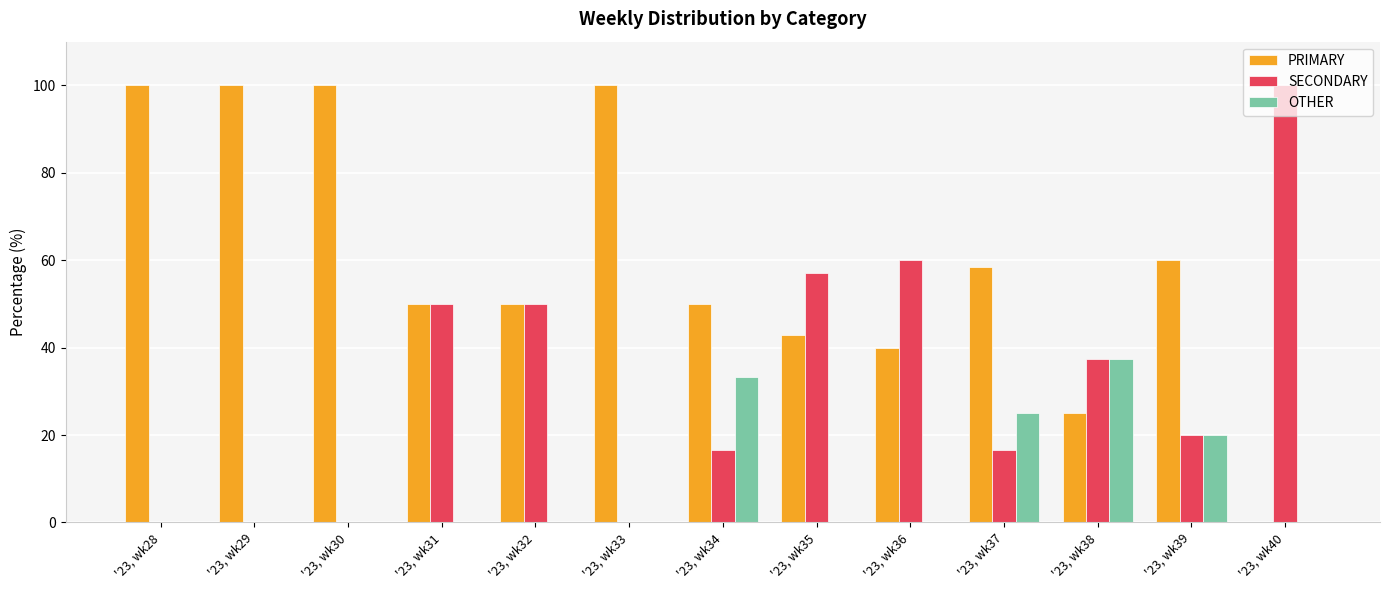

Which category has the highest value in the SECONDARY series?

'23, wk40